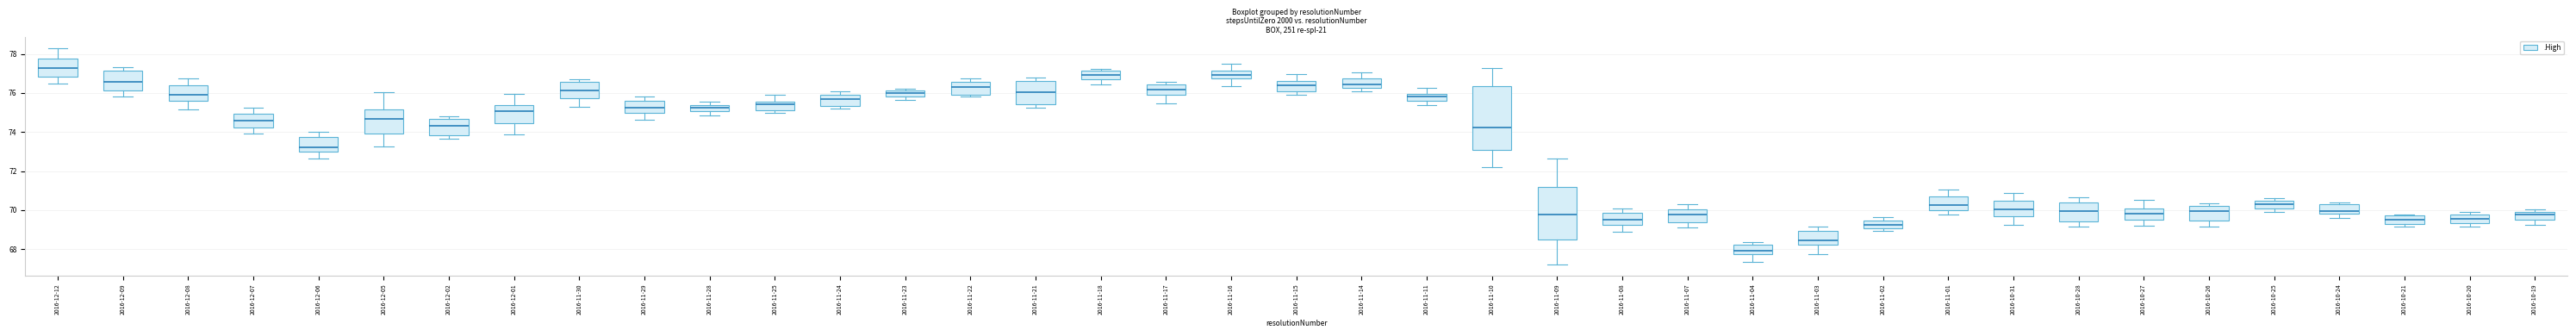

Which box has the lowest median line?

2016-11-04